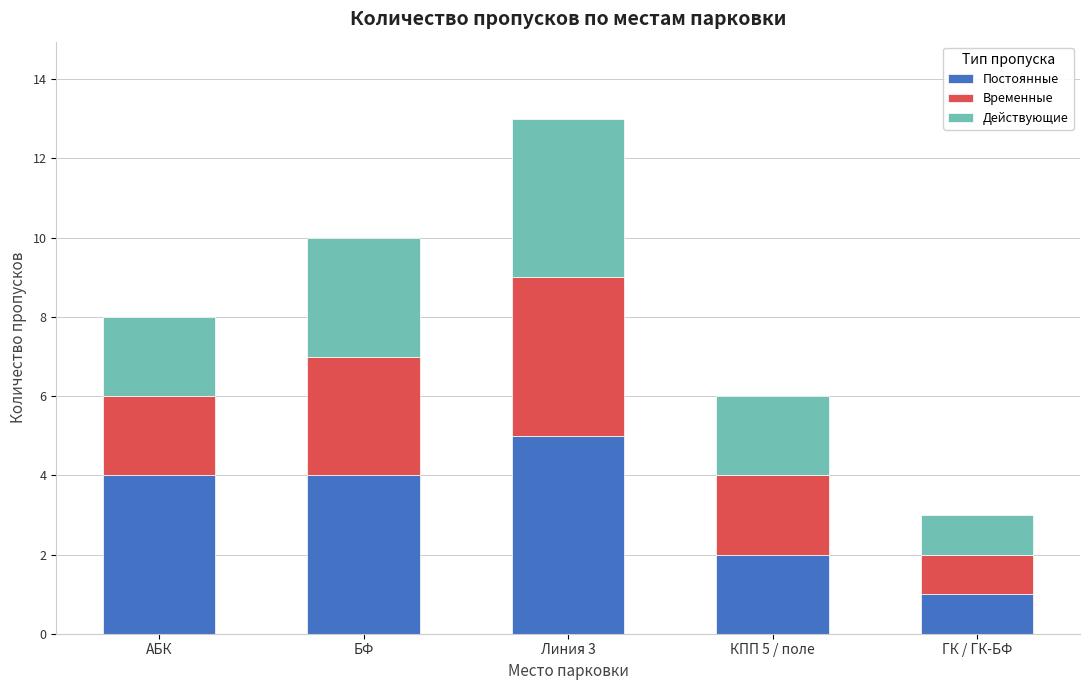

What is the total value across all series at АБК?

8